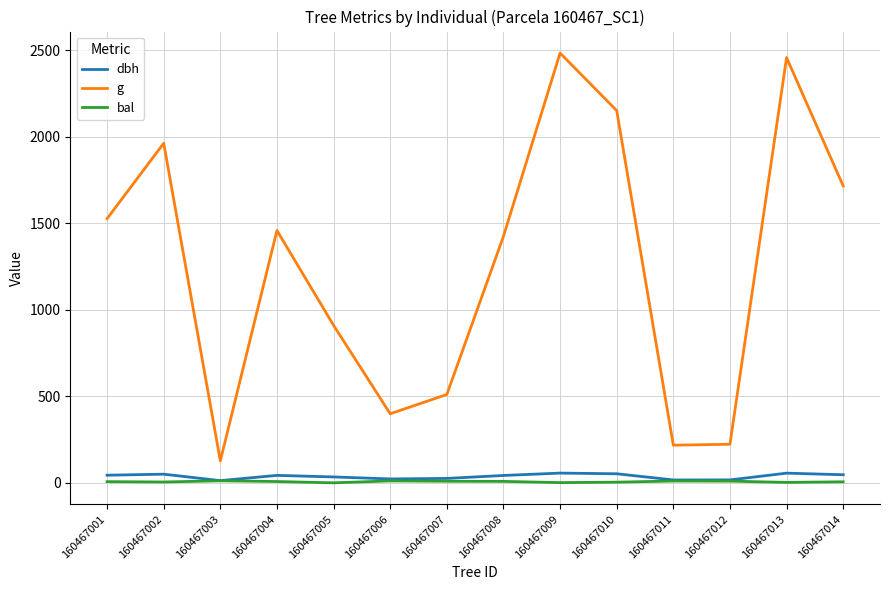

At how many categories does at least one series exceed 686?

9